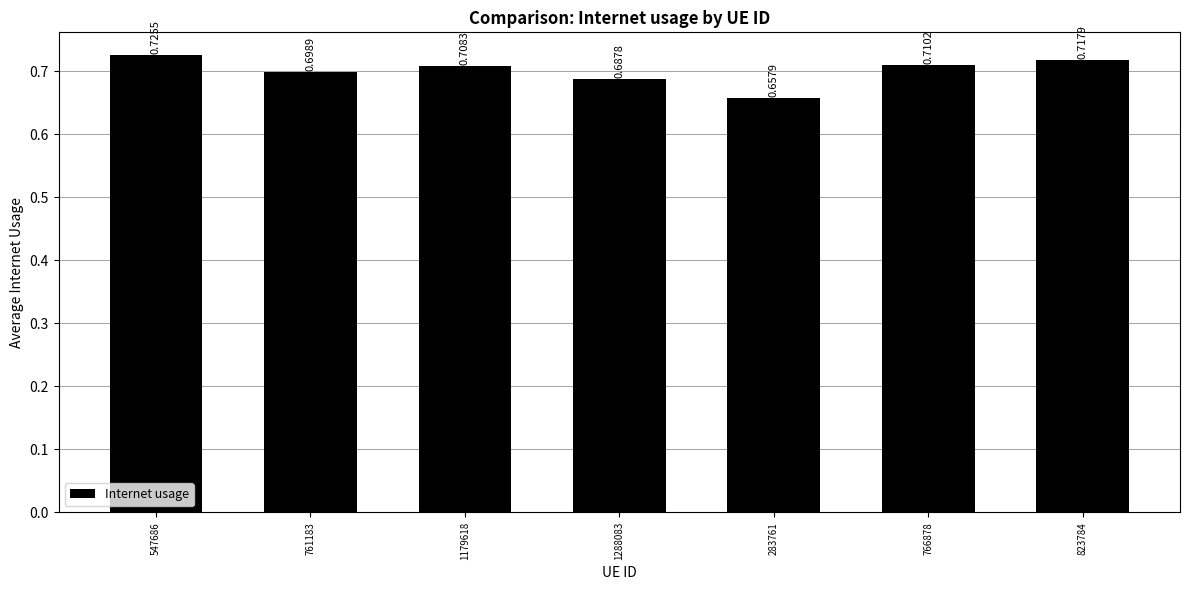

Between 761183 and 547686, which is larger?

547686